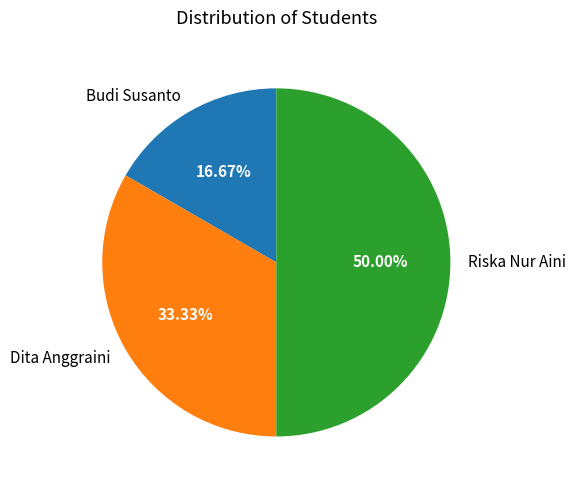

Which category has the biggest portion of the pie?

Riska Nur Aini